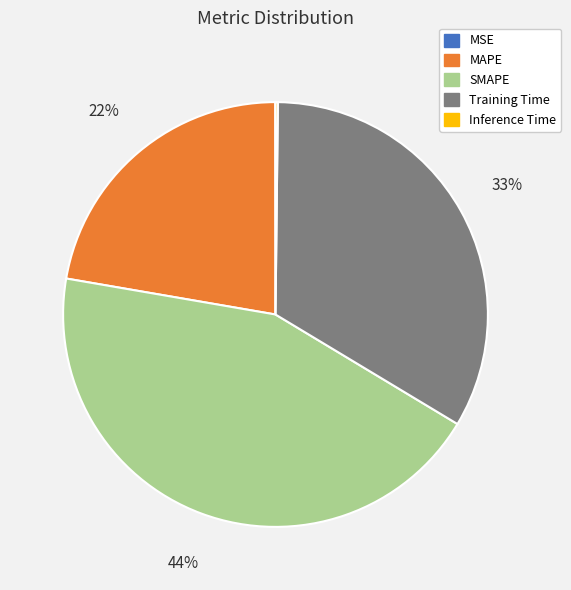

To the nearest percent, what is the average slice percentage?

20%